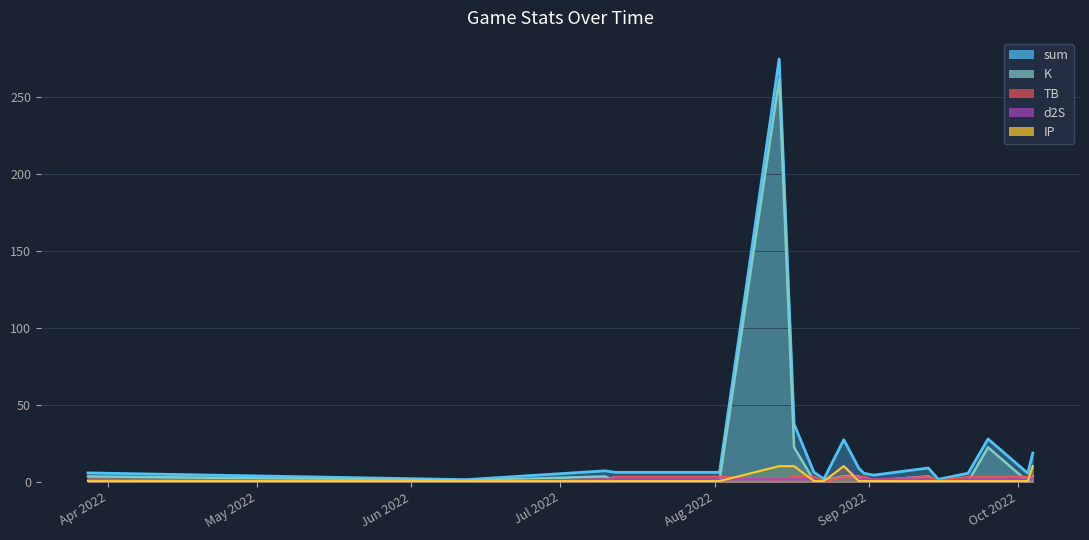

List the series in order of their peak value, highest first.

sum, K, d2S, IP, TB